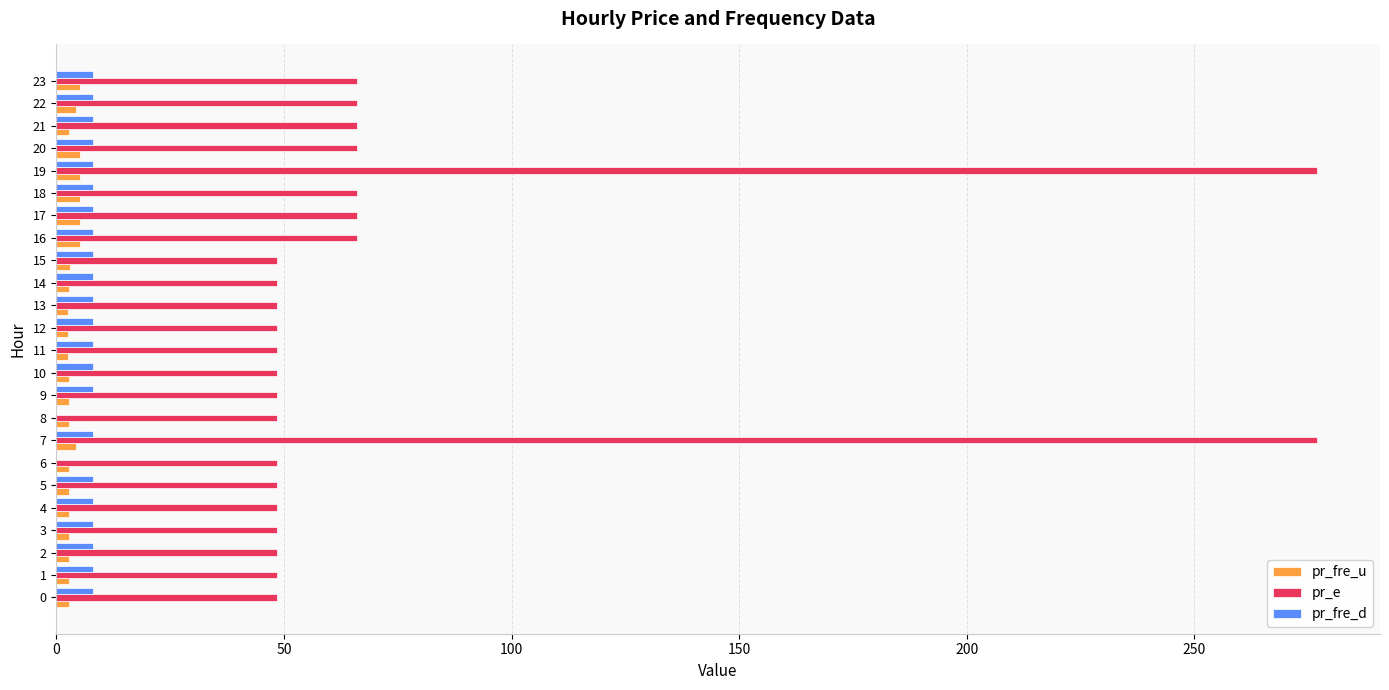

Is the value of pr_fre_d at 0 greater than the value of pr_e at 22?

No